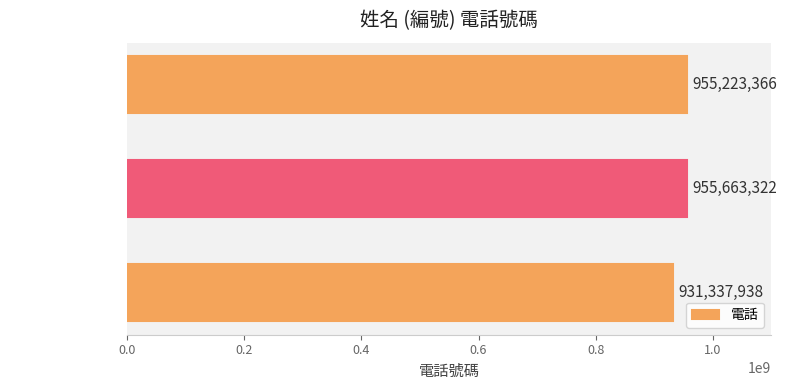

Which category has the highest value across all series?

小明2  (編號 2)